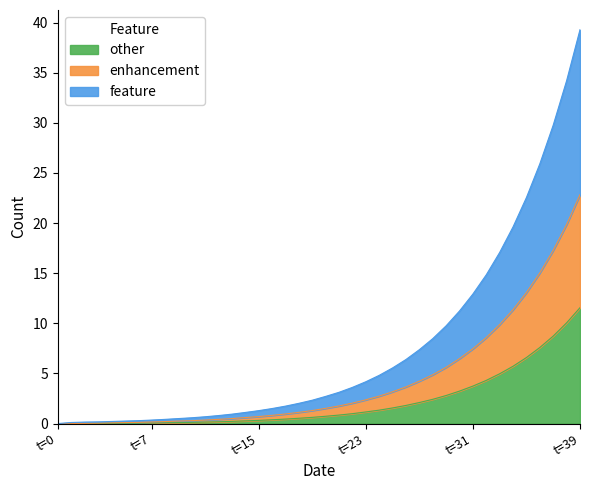

How many categories are shown in the chart?

40